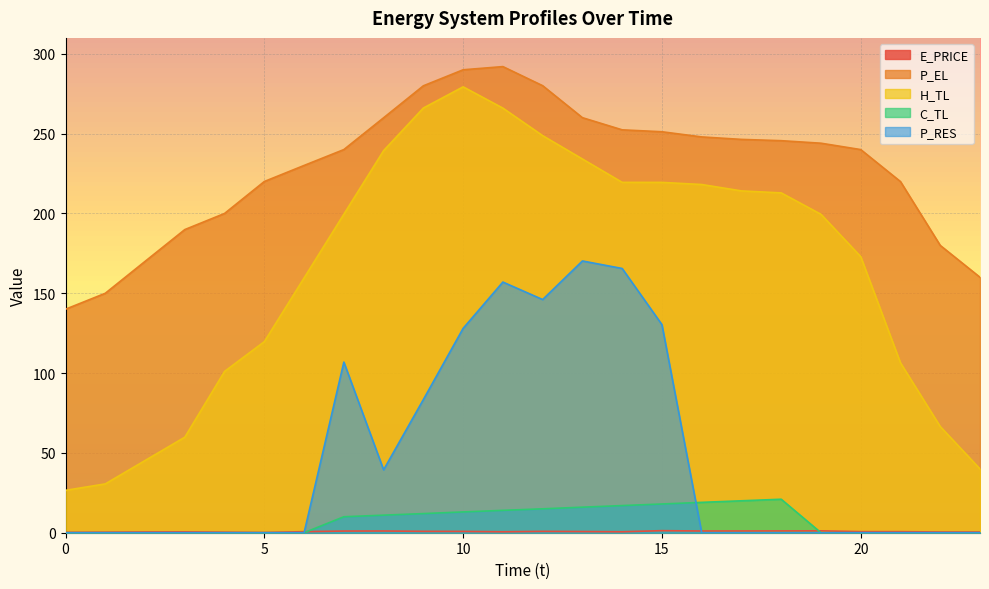

How many lines are shown in the chart?

5